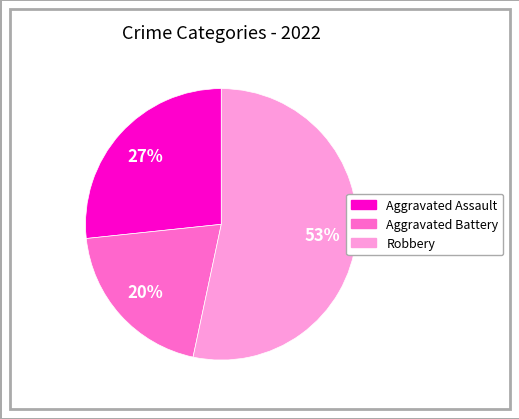

How many slices are in this pie chart?

3